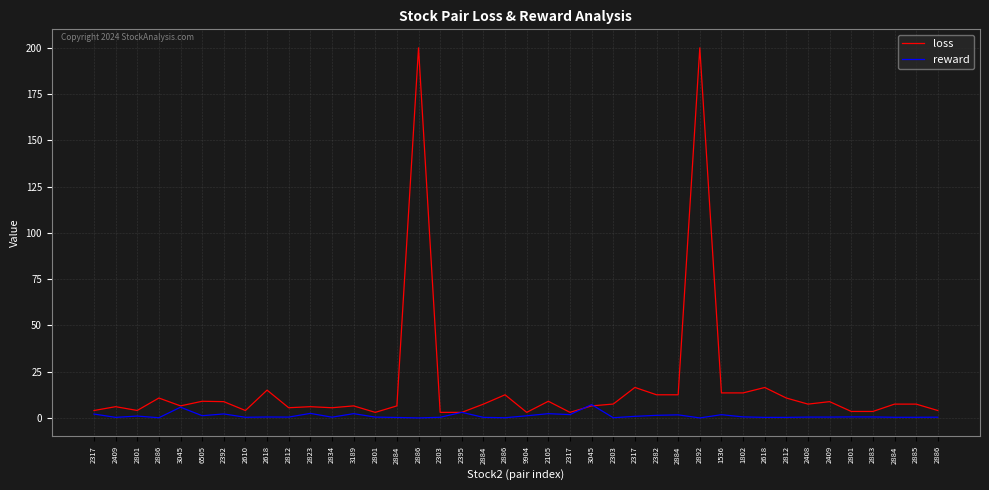

True or false: loss has a value of 3.5 at 2801.

True